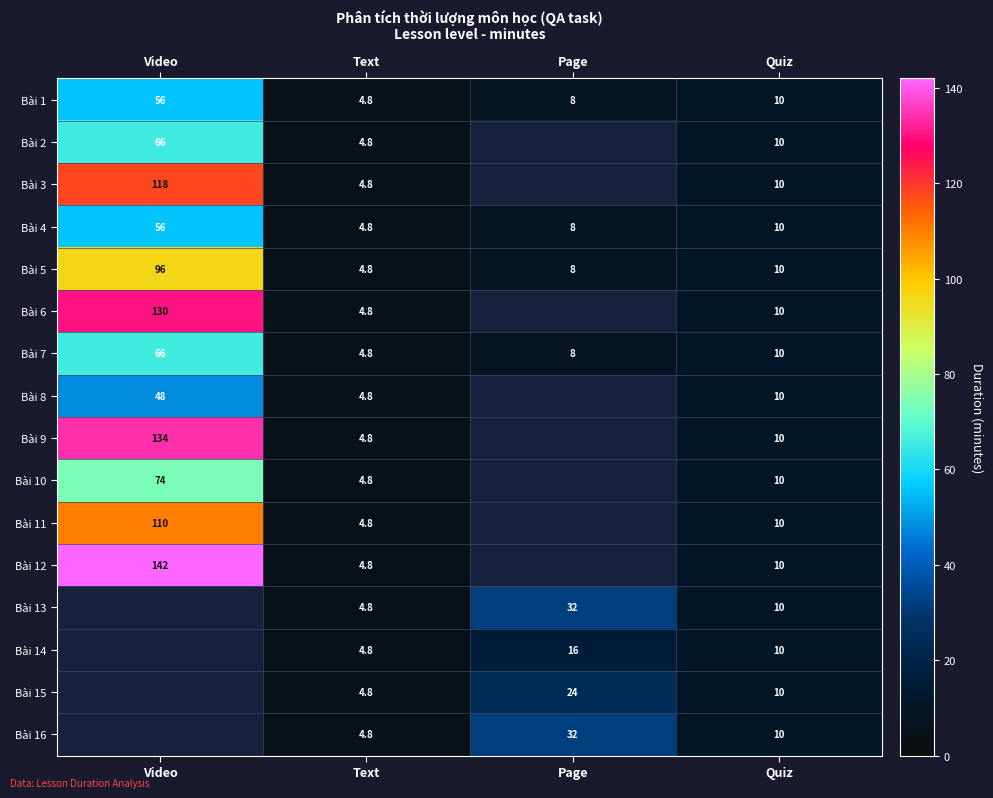

At which label does Bài 4 reach its minimum?

Text